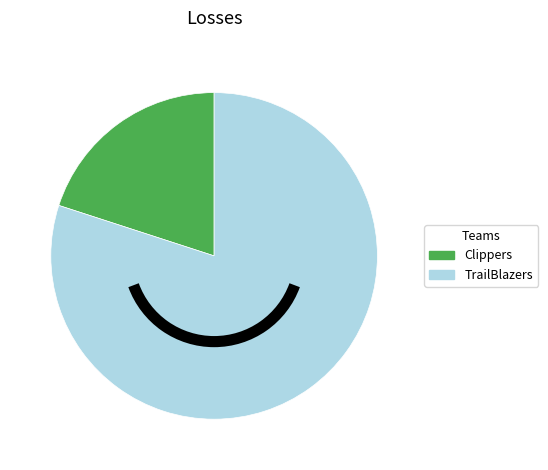

Does any single category account for the majority?

Yes